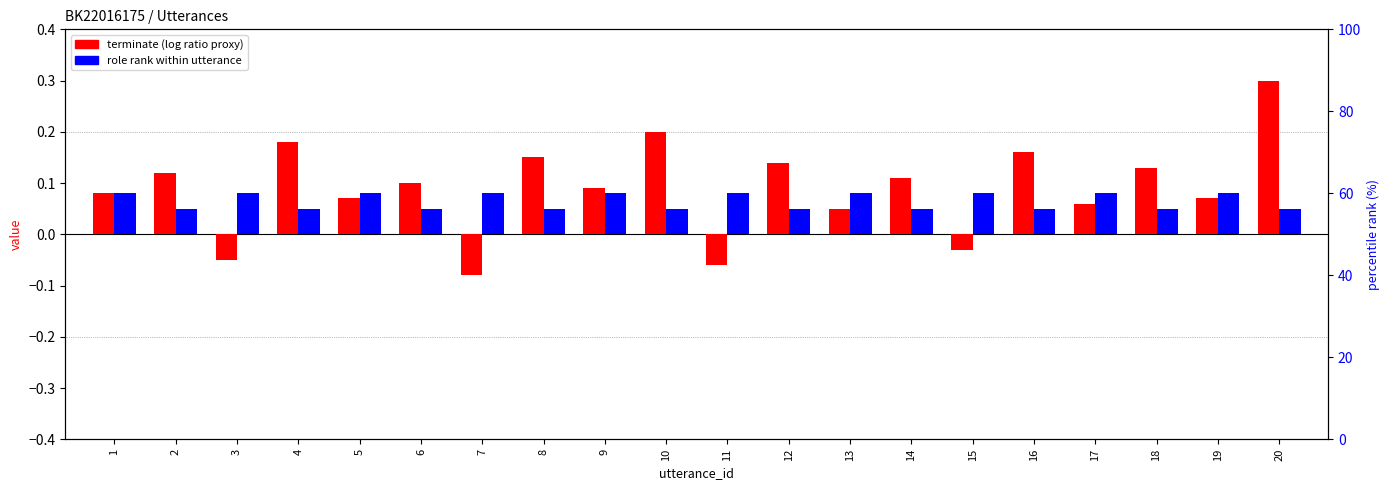

How many values exceed 0?

16